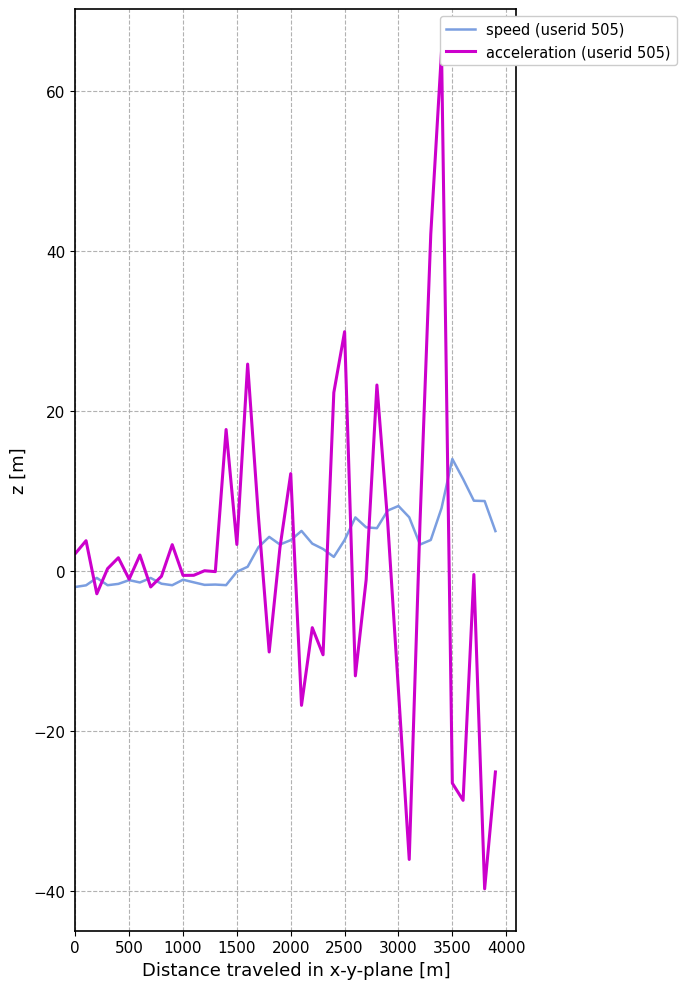

What are all the series names shown in the legend?

speed (userid 505), acceleration (userid 505)